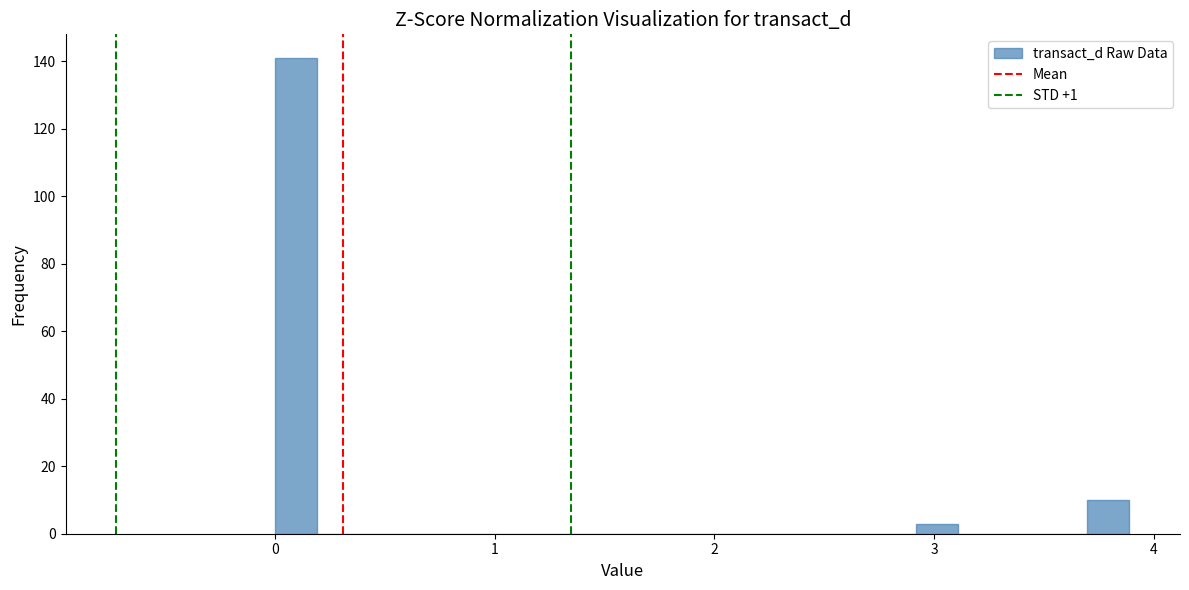

Read against the x-axis, roughly where is the centre of the tallest bar?

0.1